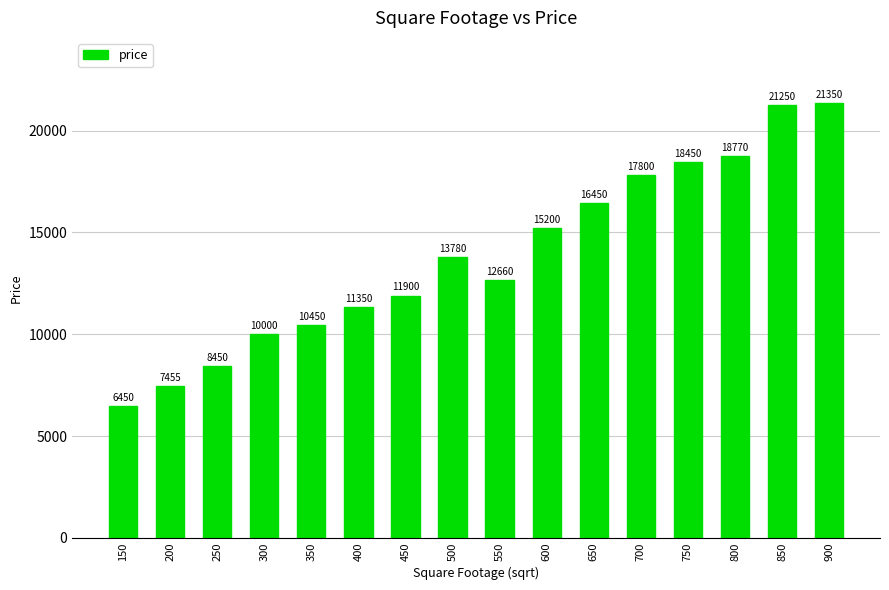

What is the ratio of the value at 400 to the value at 650?

0.7